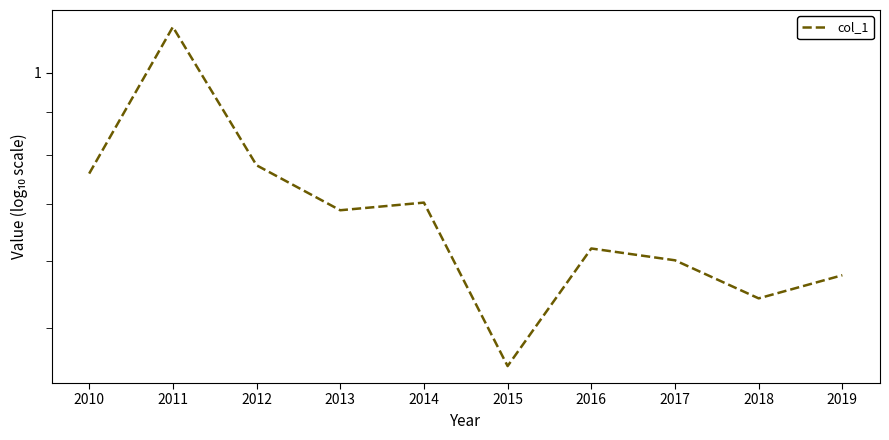

How many points are higher than both their immediate neighbors (excluding endpoints)?

3